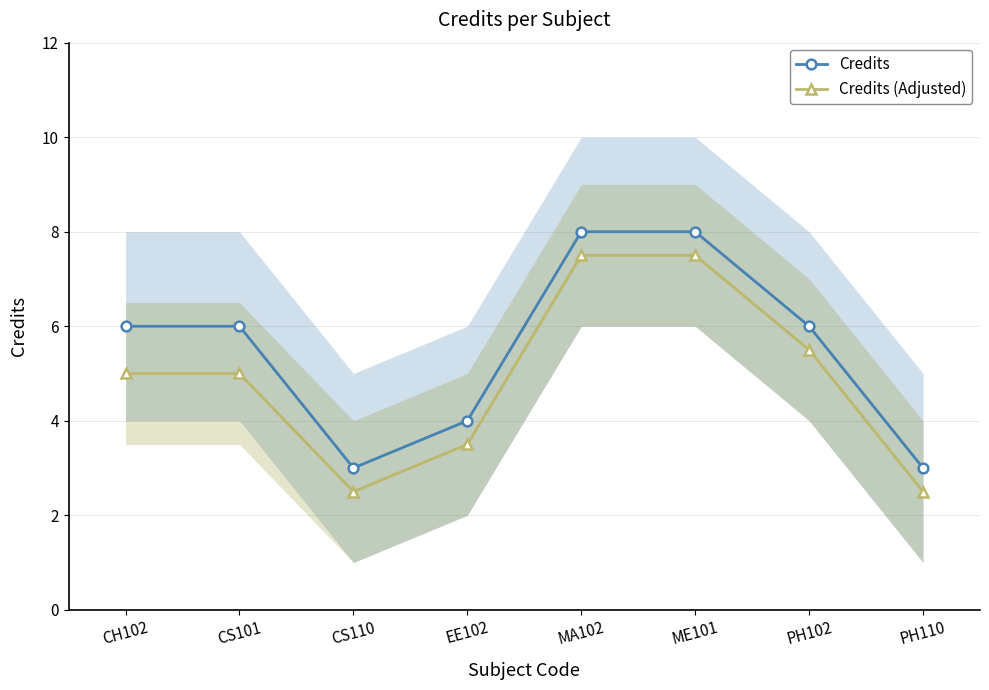

Reading left to right, list all the values displayed in this chart.

Credits: CH102=6.0	CS101=6.0	CS110=3.0	EE102=4.0	MA102=8.0	ME101=8.0	PH102=6.0	PH110=3.0
Credits (Adjusted): CH102=5.0	CS101=5.0	CS110=2.5	EE102=3.5	MA102=7.5	ME101=7.5	PH102=5.5	PH110=2.5